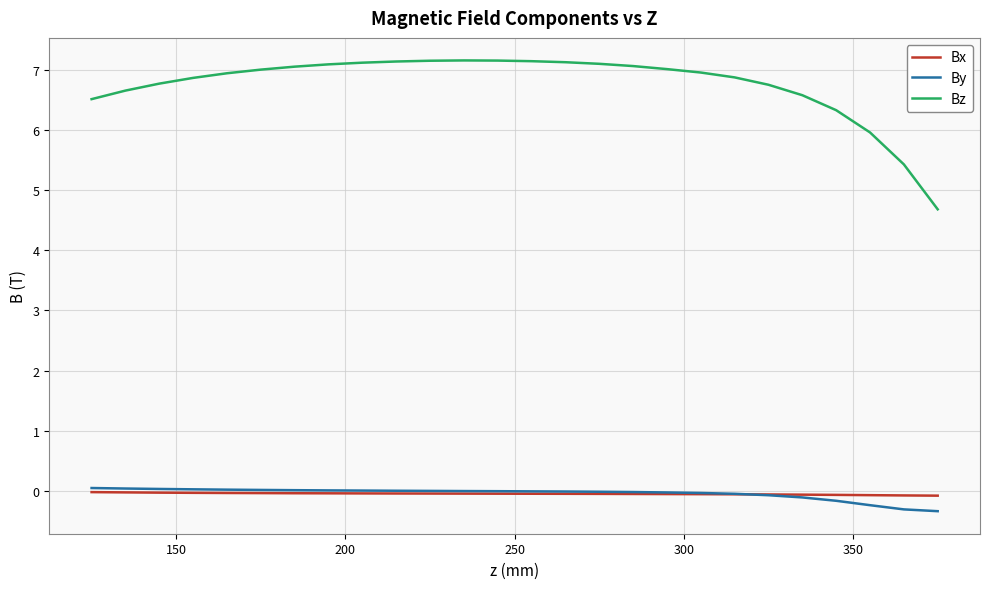

Which series has the largest total across all categories?

Bz